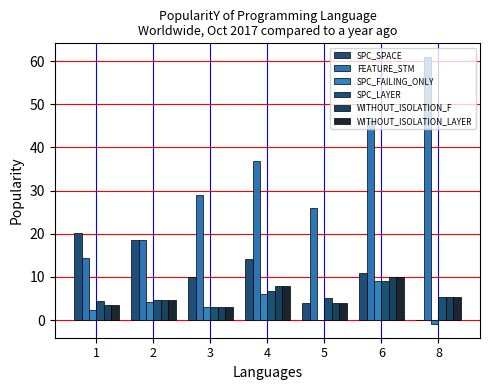

Which category has the highest value in the SPC_FAILING_ONLY series?

6